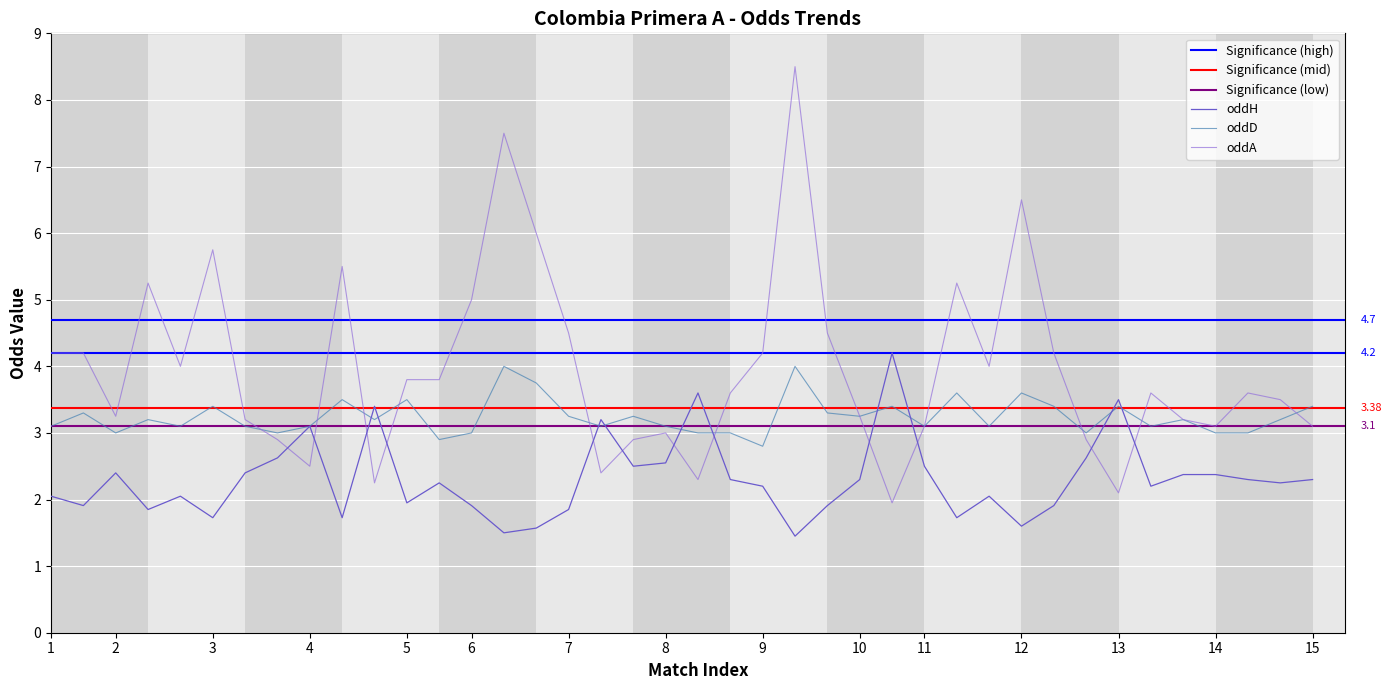

How many times do oddA and oddH cross each other?

12